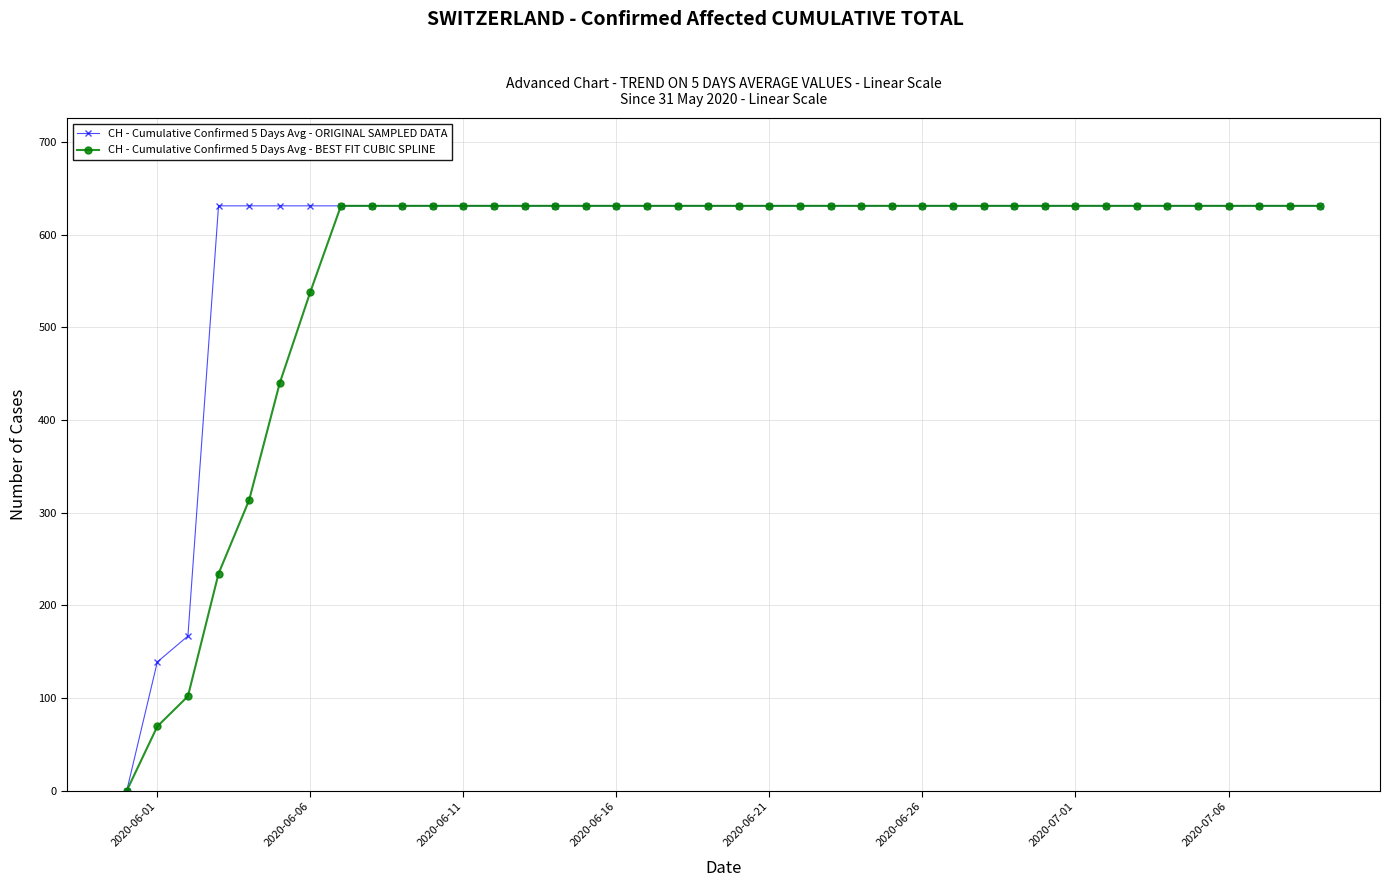

Rank the series by their average value, from highest to lowest.

CH - Cumulative Confirmed 5 Days Avg - ORIGINAL SAMPLED DATA, CH - Cumulative Confirmed 5 Days Avg - BEST FIT CUBIC SPLINE